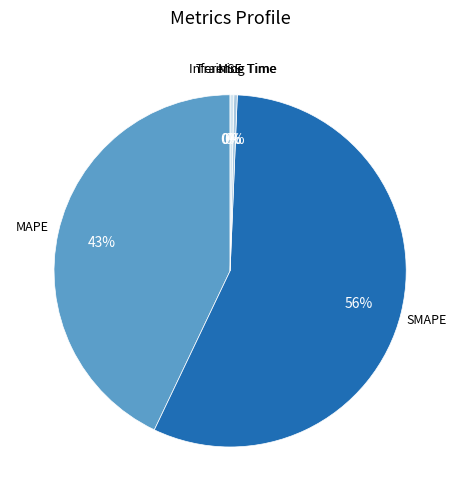

To the nearest percent, what is the average slice percentage?

20%